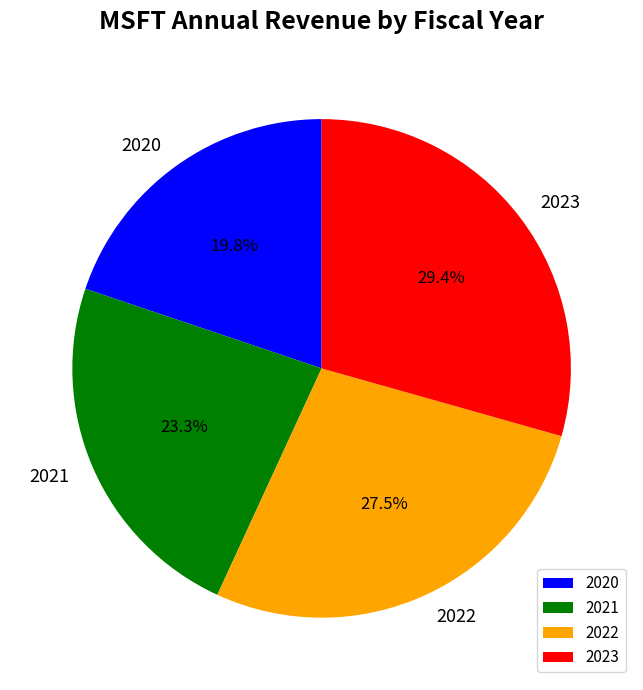

What percentage is the 2023 slice, to the nearest percent?

29%